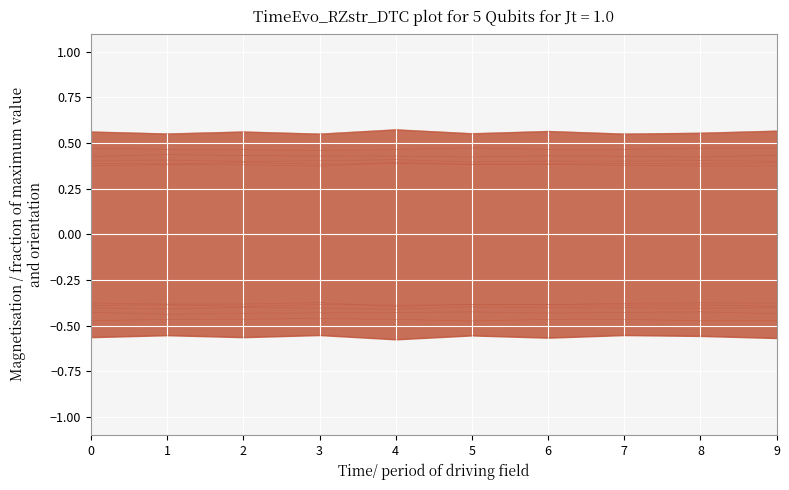

True or false: col_5 has a value of 0.4 at 7.

True